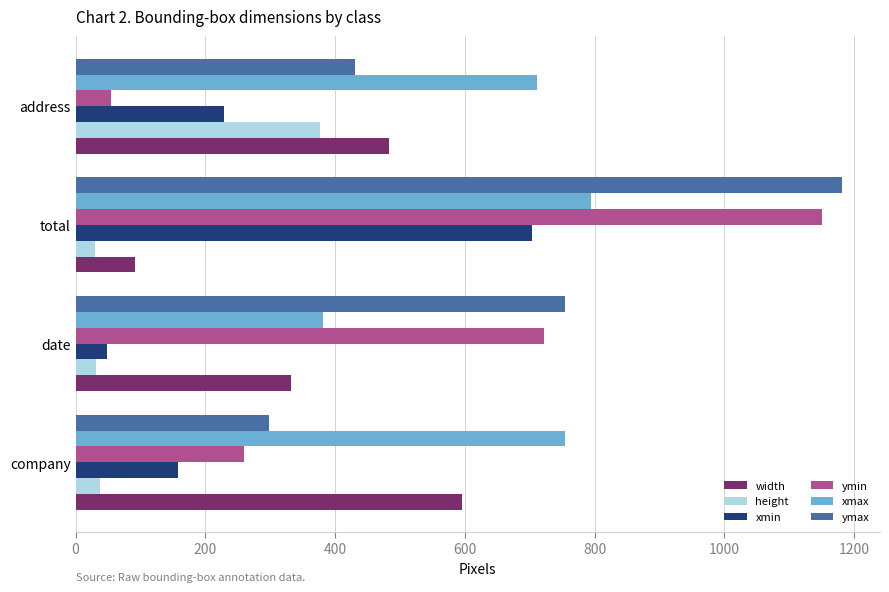

Is it true that xmin equals 158 at company?

True